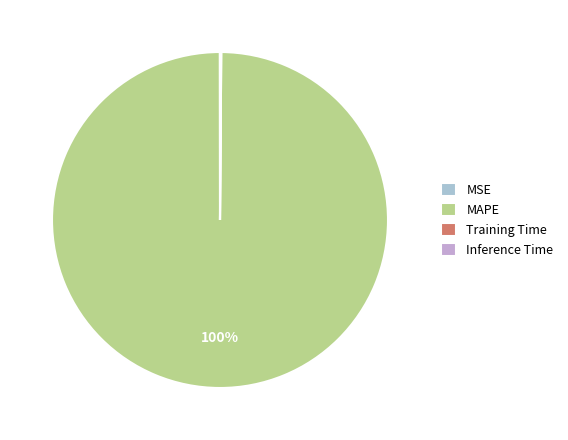

What percentage is NOT represented by Inference Time?

99.9%